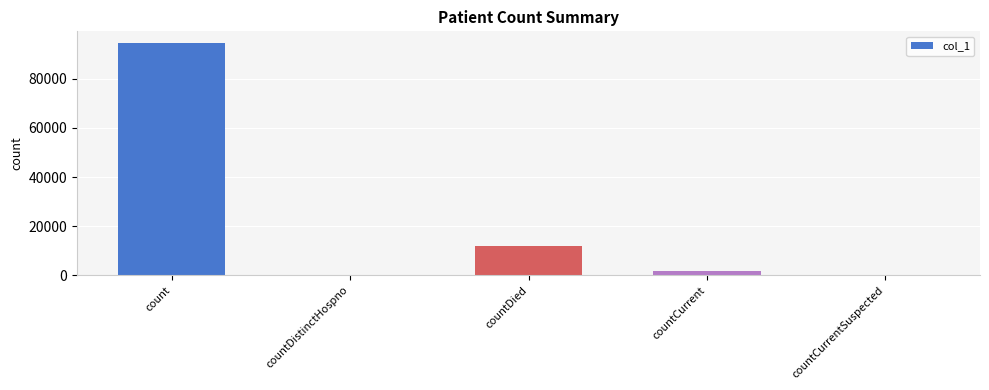

Which has a higher value, countDied or countDistinctHospno?

countDied